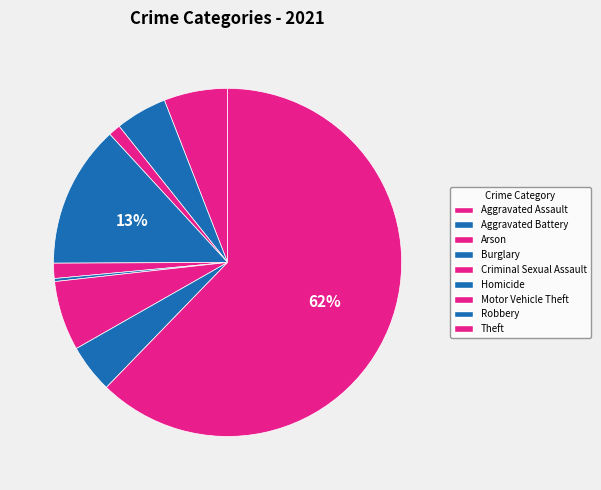

What is the change in value from Criminal Sexual Assault to Motor Vehicle Theft?

+18